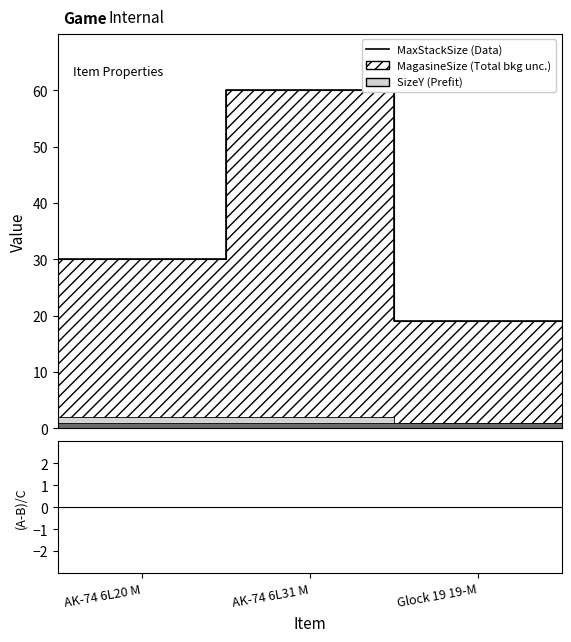

Which label corresponds to the smallest value in the chart?

Glock 19 19-M